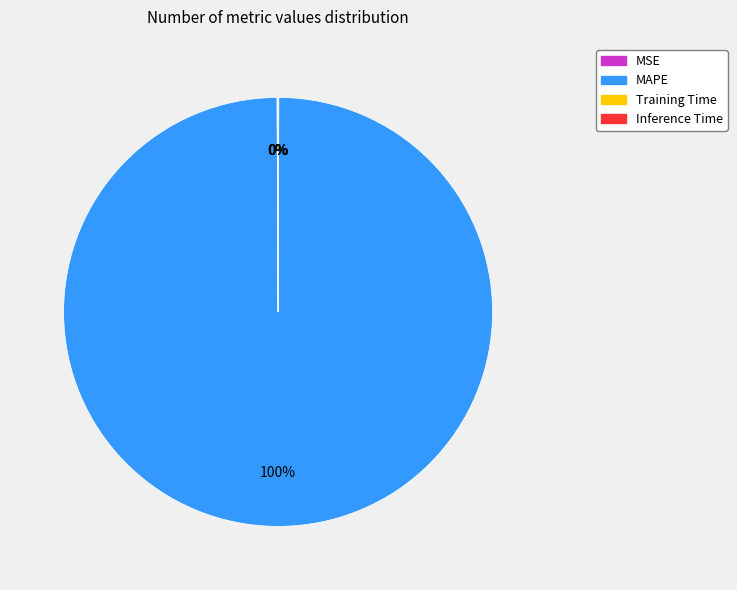

What percentage is the MAPE slice, to the nearest percent?

100%